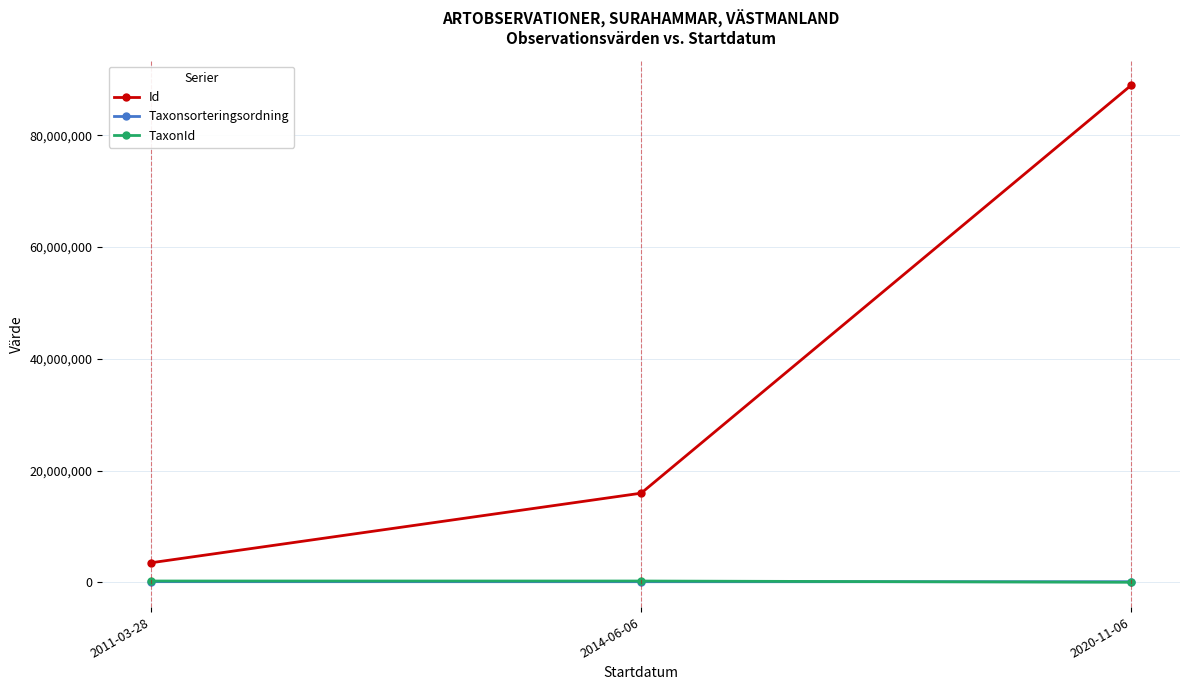

What is the label of the 3rd point from the left?

2020-11-06